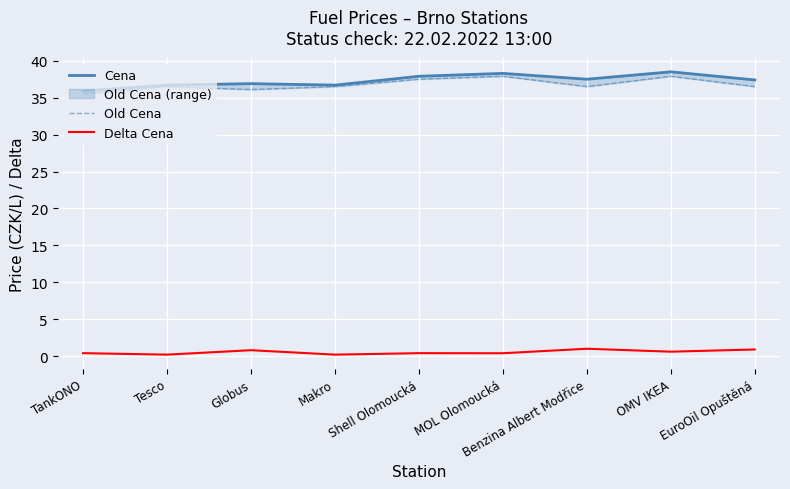

Reading right to left, transcribe all the data shown in this chart.

Cena: EuroOil Opuštěná=37.4	OMV IKEA=38.5	Benzina Albert Modřice=37.5	MOL Olomoucká=38.3	Shell Olomoucká=37.9	Makro=36.7	Globus=36.9	Tesco=36.7	TankONO=35.9
Old Cena: EuroOil Opuštěná=36.5	OMV IKEA=37.9	Benzina Albert Modřice=36.5	MOL Olomoucká=37.9	Shell Olomoucká=37.5	Makro=36.5	Globus=36.1	Tesco=36.5	TankONO=35.5
Delta Cena: EuroOil Opuštěná=0.9	OMV IKEA=0.6	Benzina Albert Modřice=1.0	MOL Olomoucká=0.4	Shell Olomoucká=0.4	Makro=0.2	Globus=0.8	Tesco=0.2	TankONO=0.4